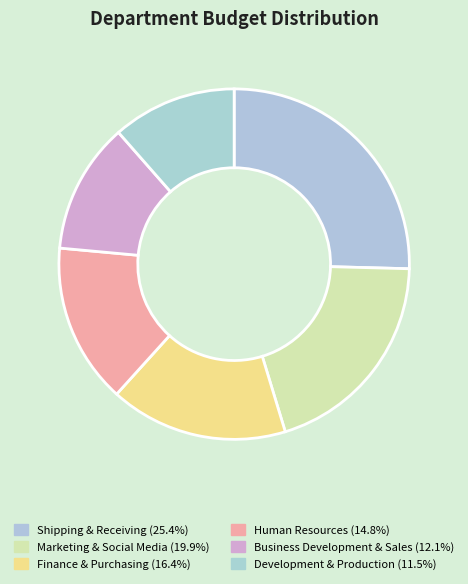

Rank the categories by value from highest to lowest.

Shipping & Receiving, Marketing & Social Media, Finance & Purchasing, Human Resources, Business Development & Sales, Development & Production